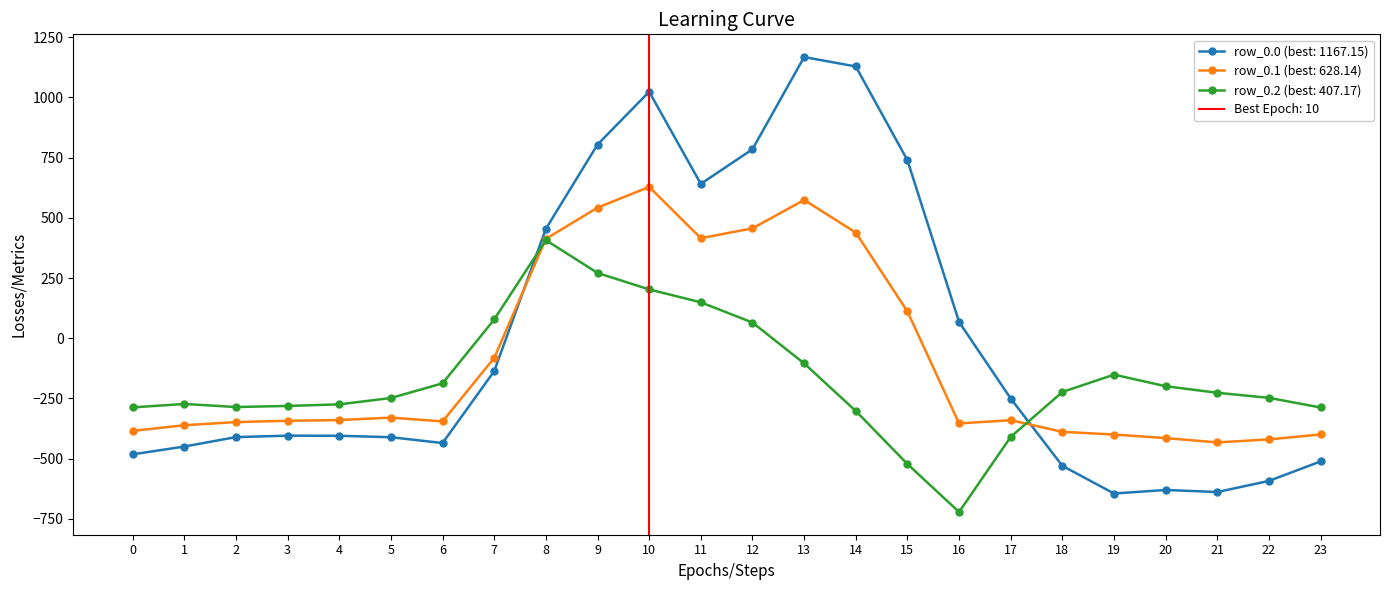

True or false: row_0.0 has a value of -270.6 at 3.

False